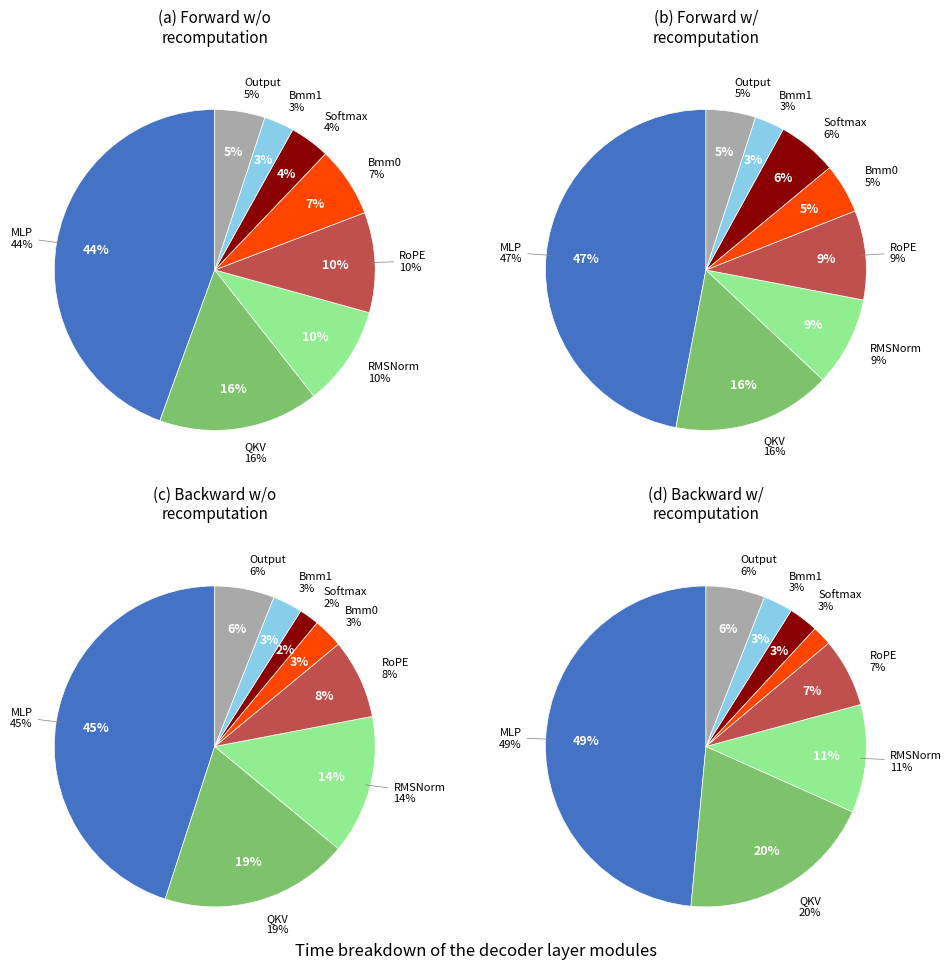

Does 8 account for over 50% of the chart?

No